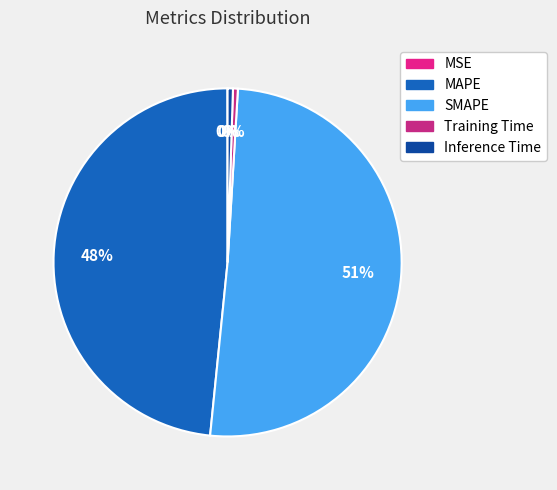

To the nearest percent, what is the combined percentage of Training Time and MAPE?

49%